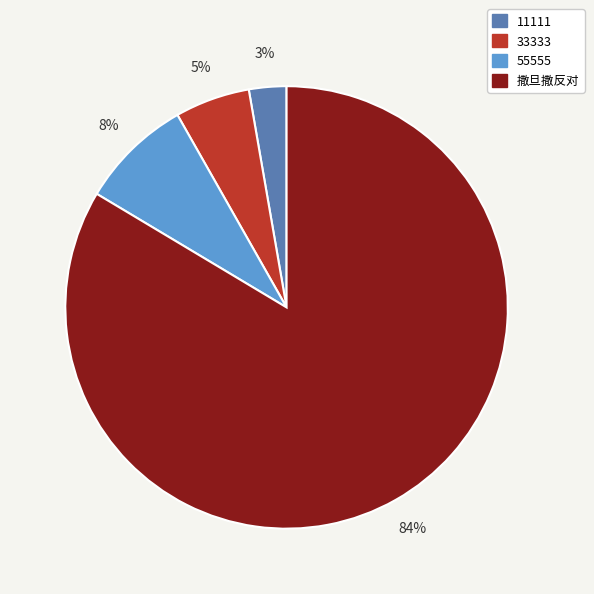

Combined, do 55555 and 33333 account for over 50%?

No